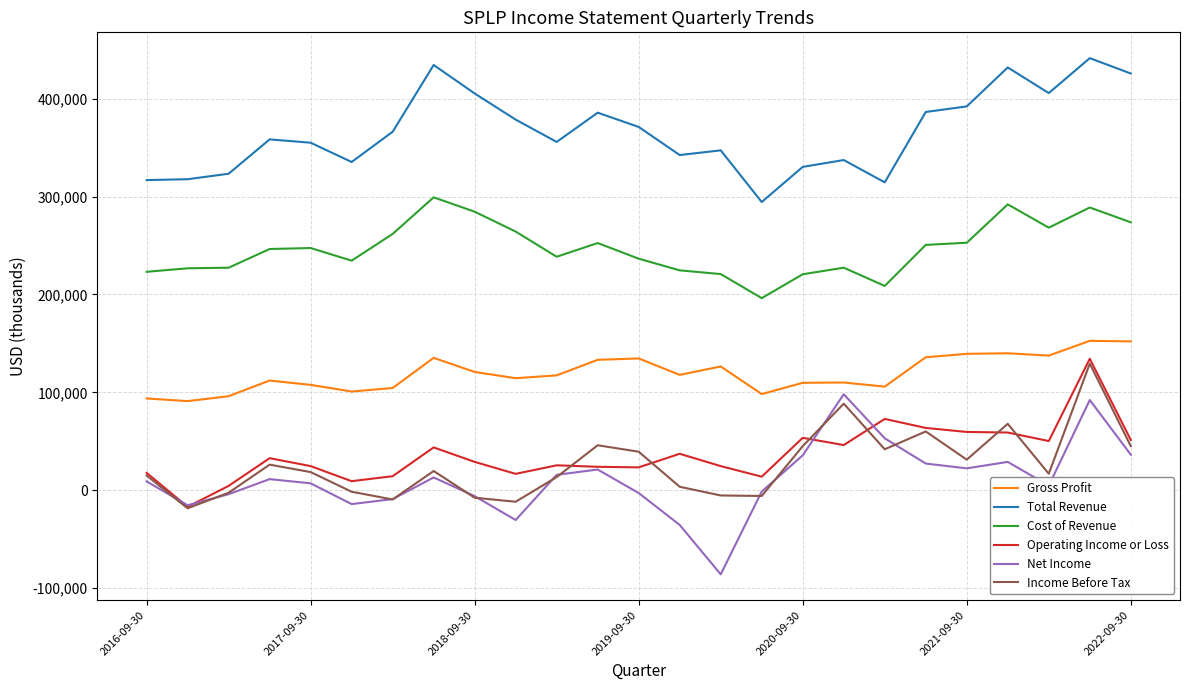

Which series has the largest range (max minus min)?

Net Income